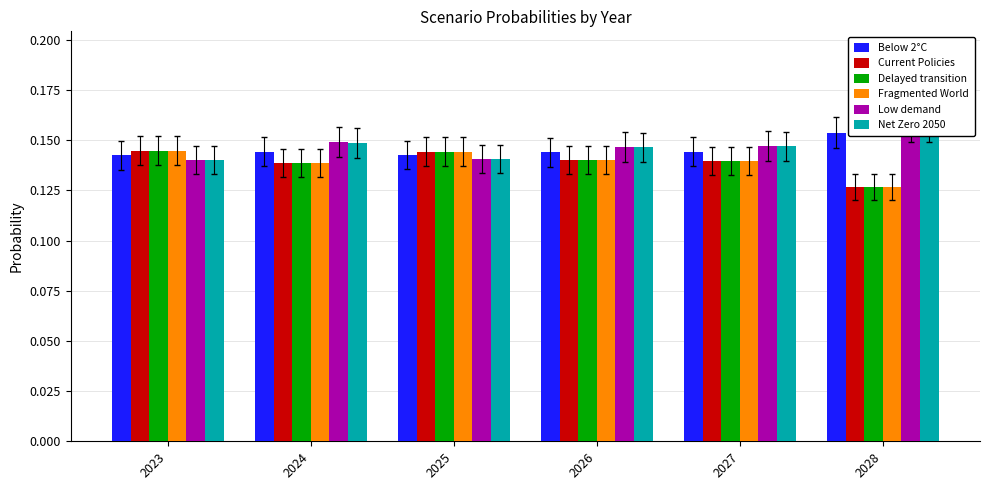

Is the value of Delayed transition at 2023 greater than the value of Net Zero 2050 at 2028?

No